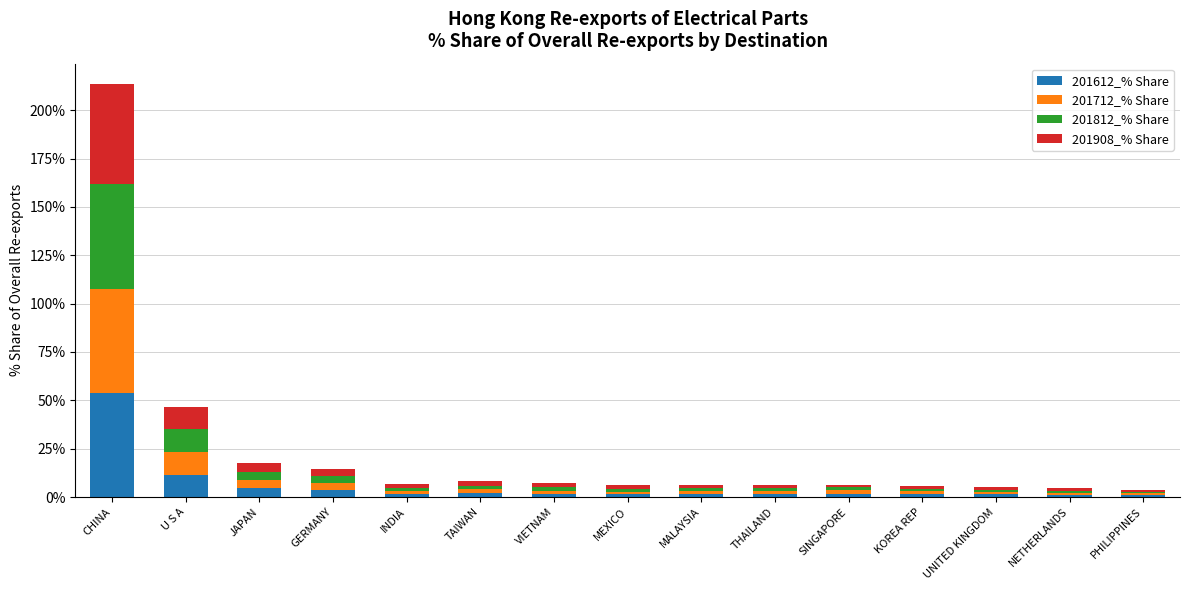

What is the highest value of the 201612_% Share series?

53.8